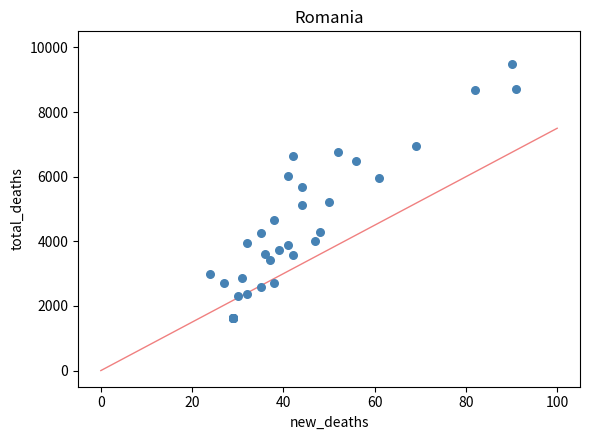

What Y value in the scatter plot is closest to 5561?

5678